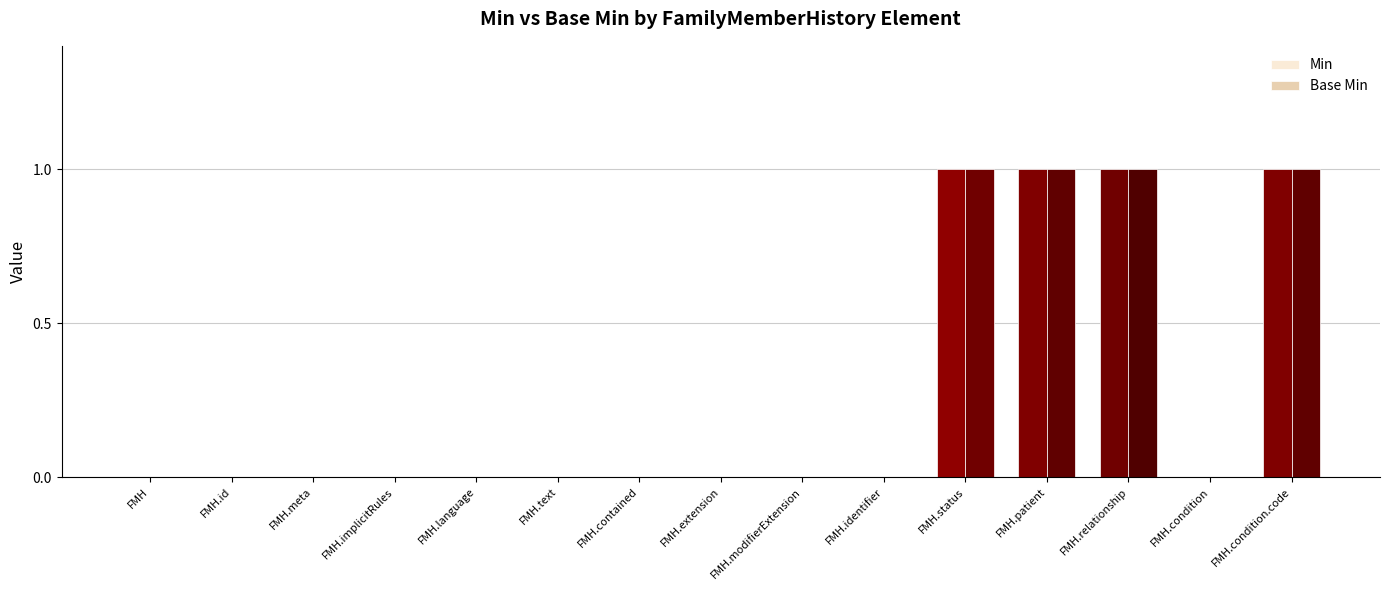

How many groups of bars are there?

15